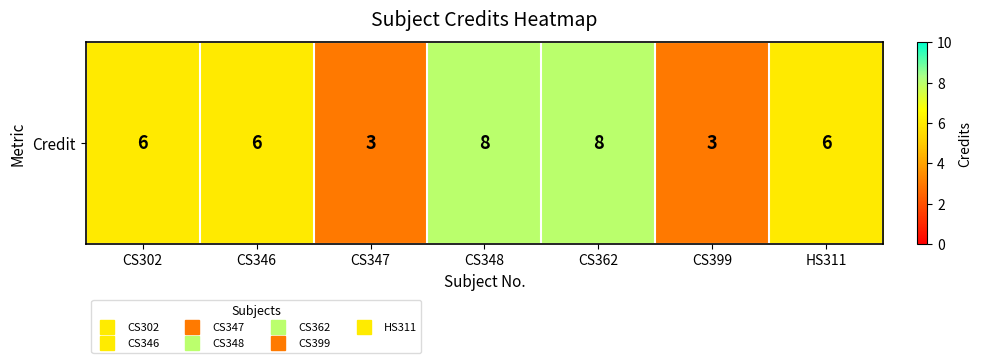

What is the difference between the maximum and minimum values?

5